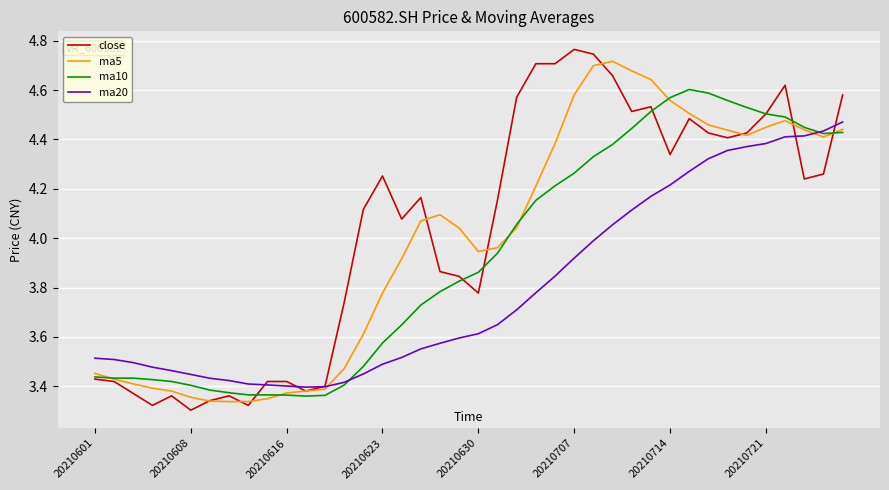

List the series in order of their overall mean, highest first.

close, ma5, ma10, ma20